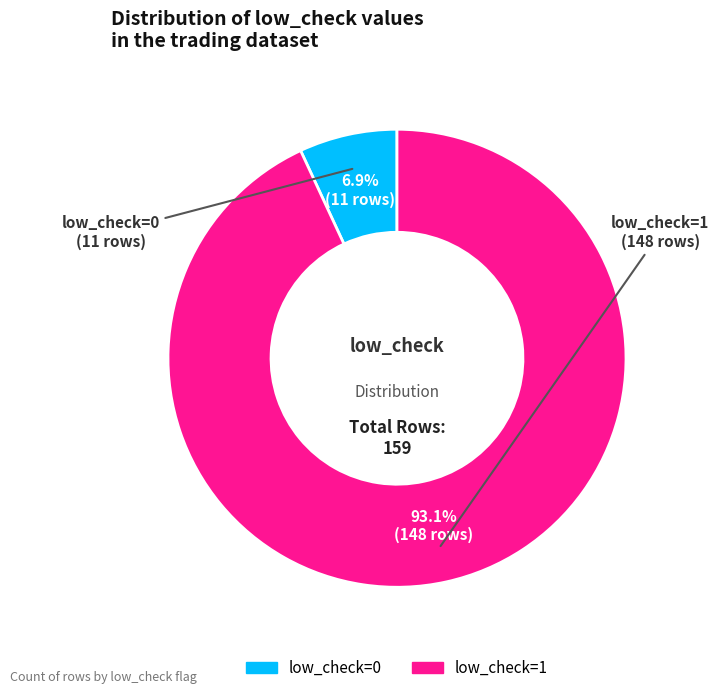

To the nearest percent, what is the difference between the largest and smallest slice percentages?

86%